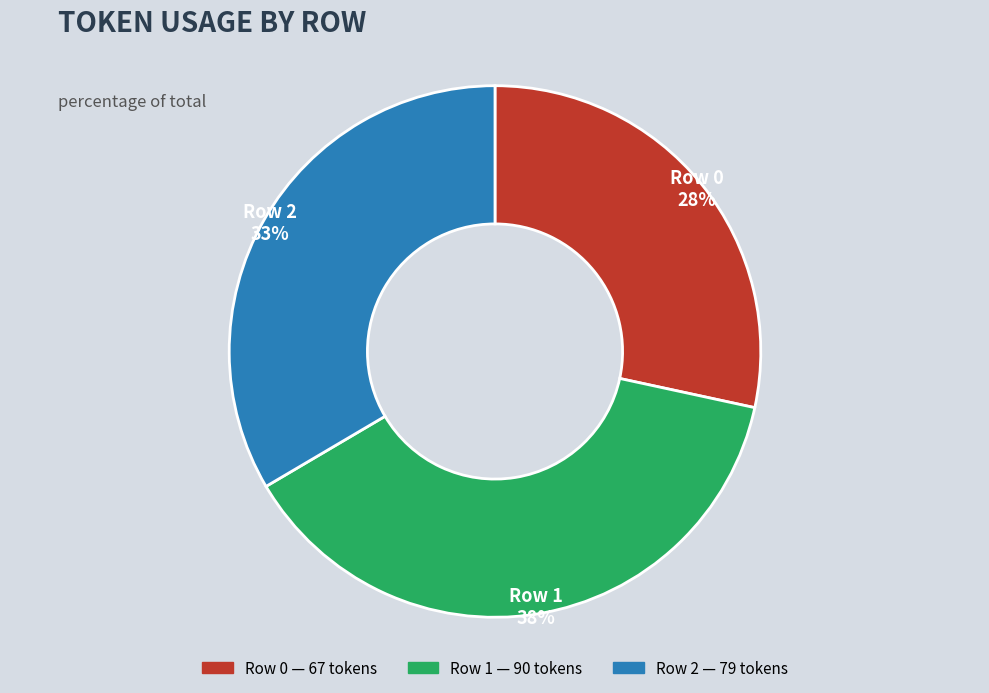

Which slice is the largest?

Row 1